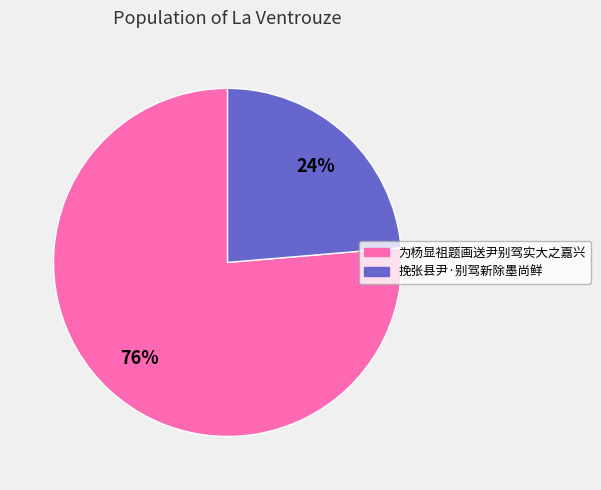

Does any single category account for the majority?

Yes